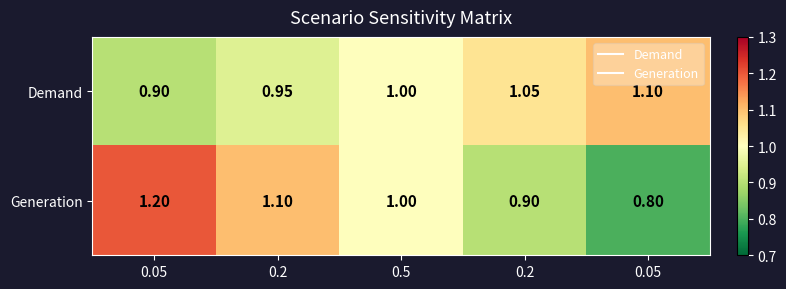

What is the difference between the highest and lowest values at 0.05?

0.3